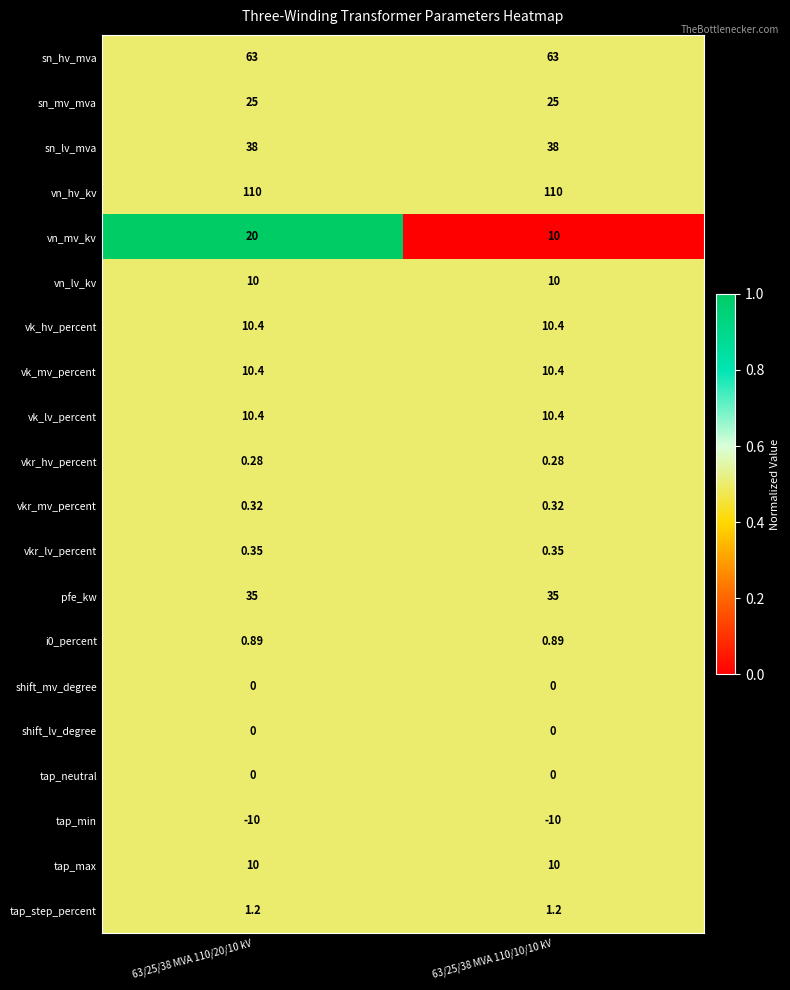

Which series has the largest range (max minus min)?

vn_mv_kv